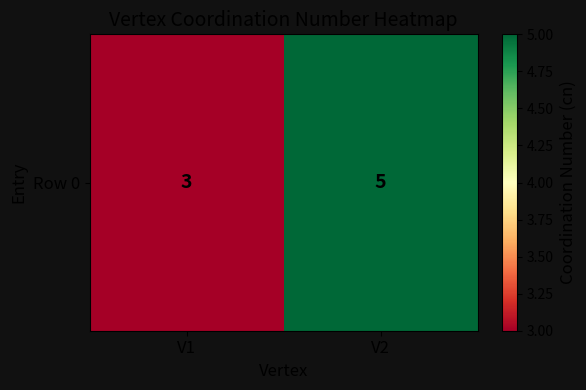

At which category does the chart reach its minimum across all series?

V1